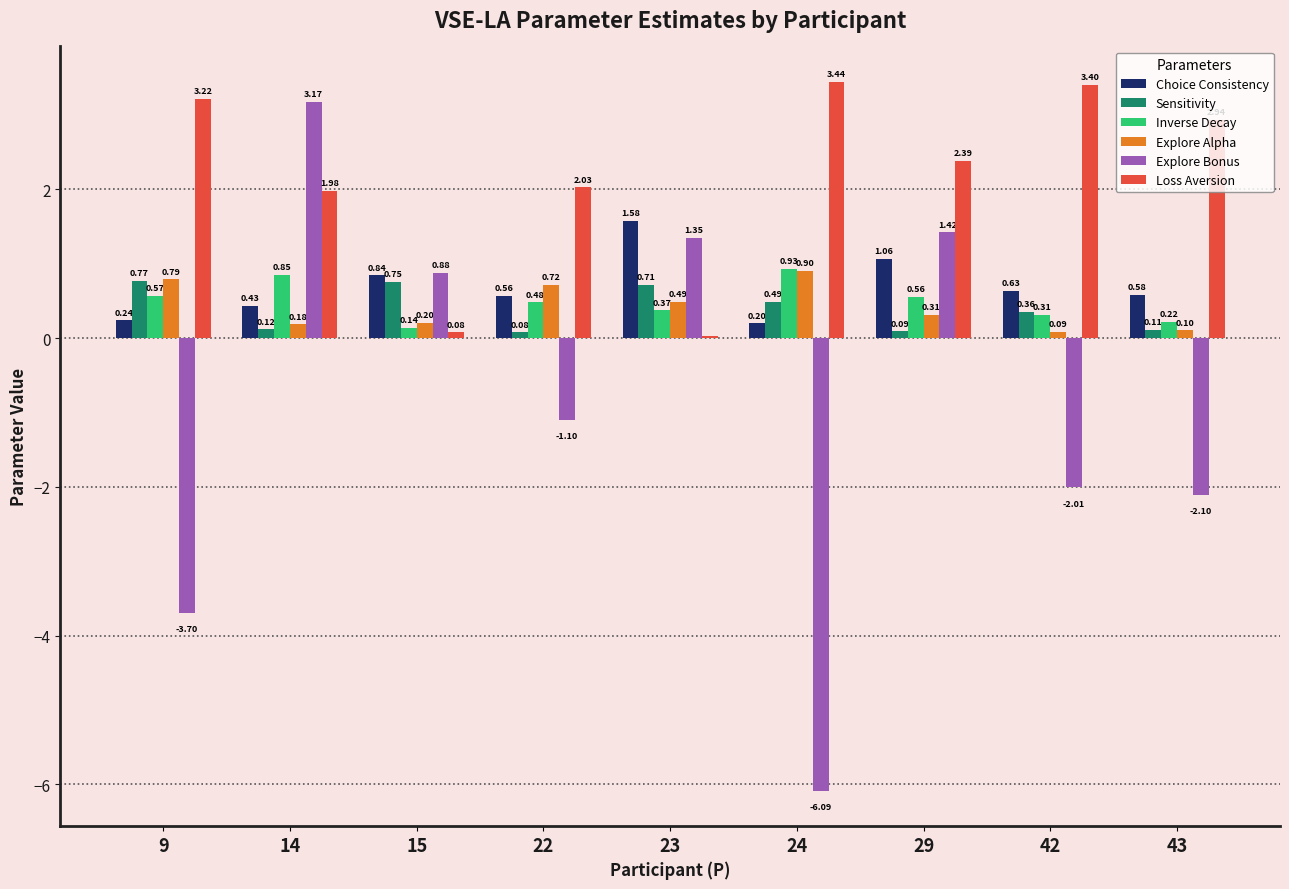

What is the sum of all Explore Bonus values?

-8.2